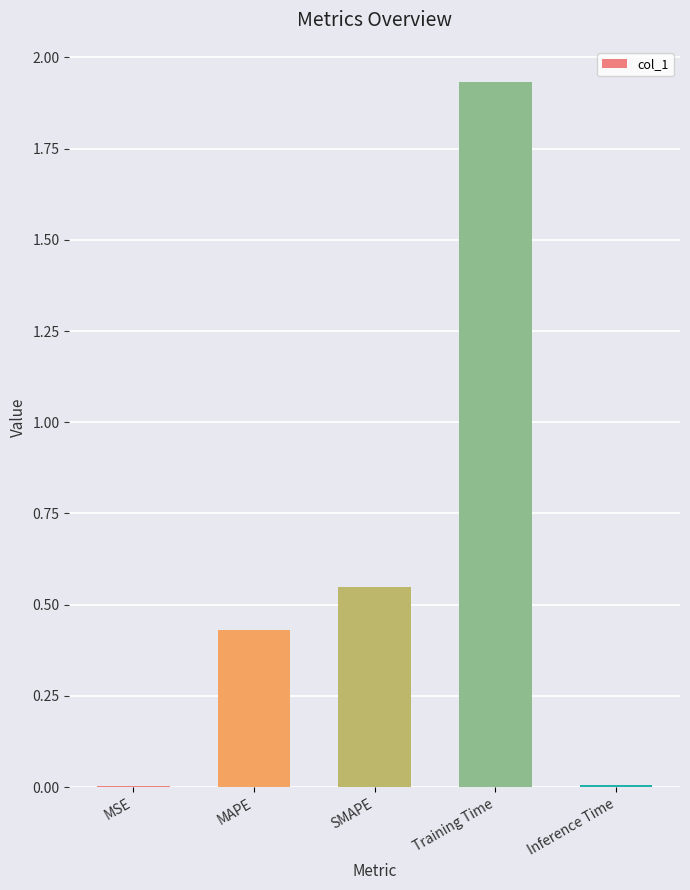

The chart shows a value of 0.1 at MAPE. True or false?

False